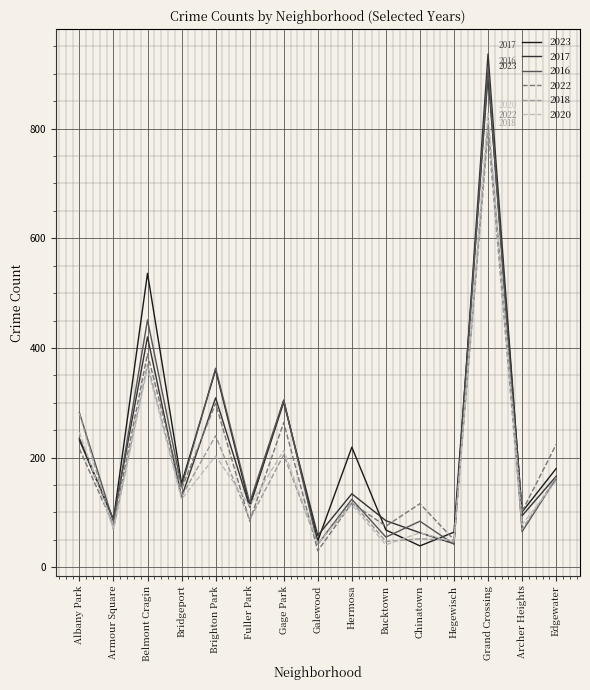

True or false: 2022 has a value of 117 at Hermosa.

True